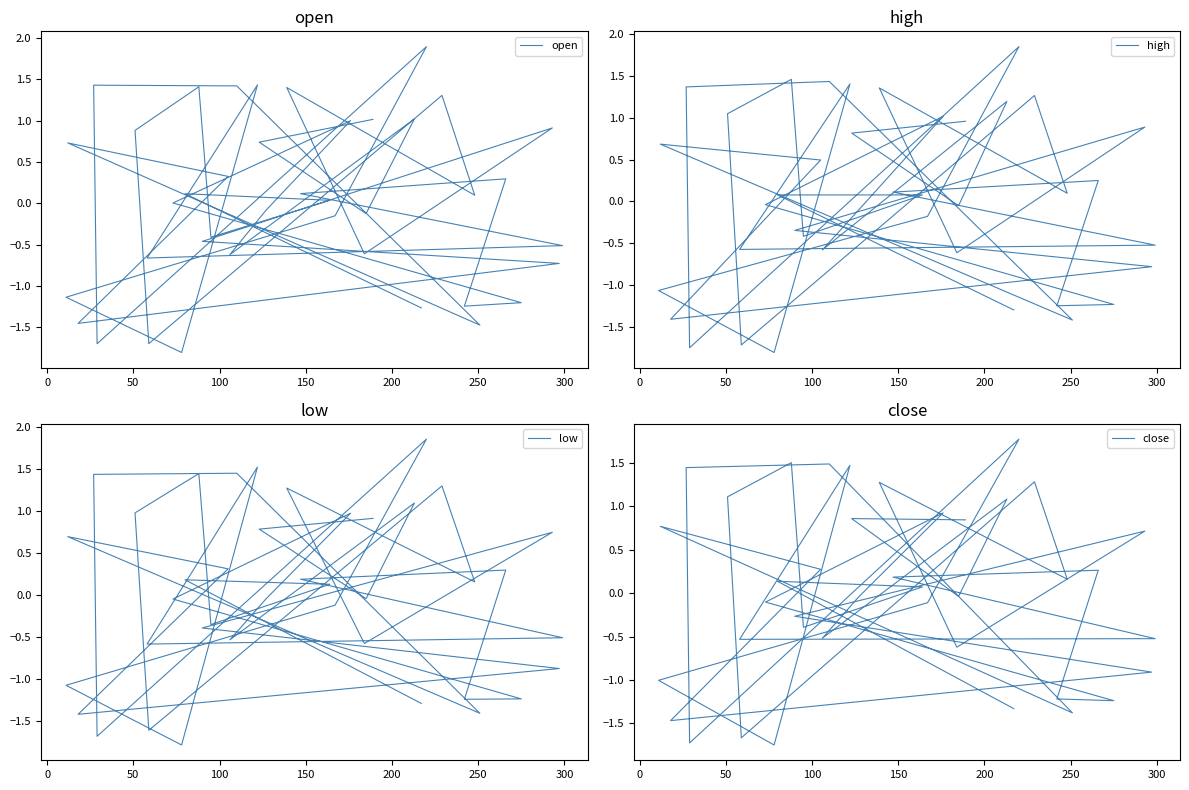

Does the chart have visible grid lines?

No